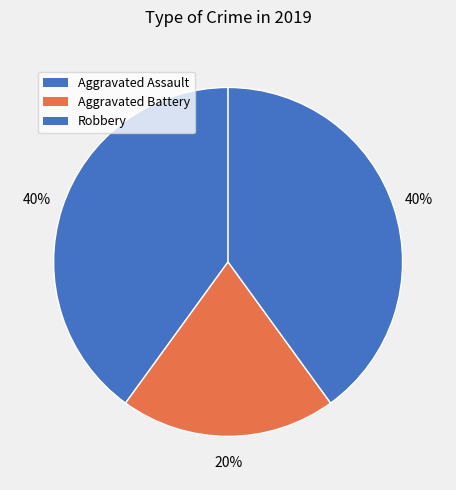

The Aggravated Assault slice represents 40% of the pie. True or false?

True